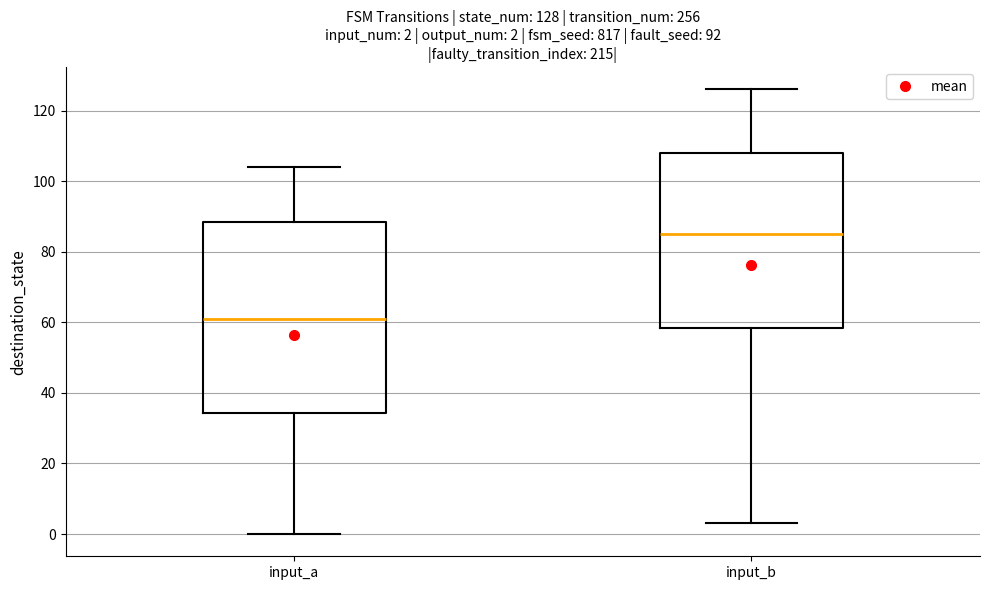

Which box is the tallest, from its lower edge to its upper edge?

input_a